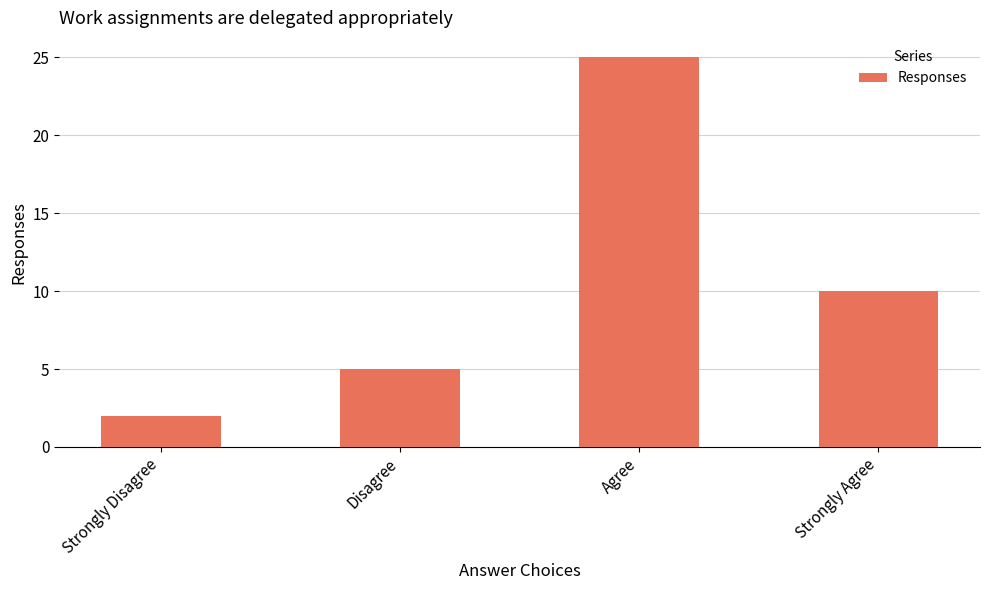

Are the bars horizontal?

No